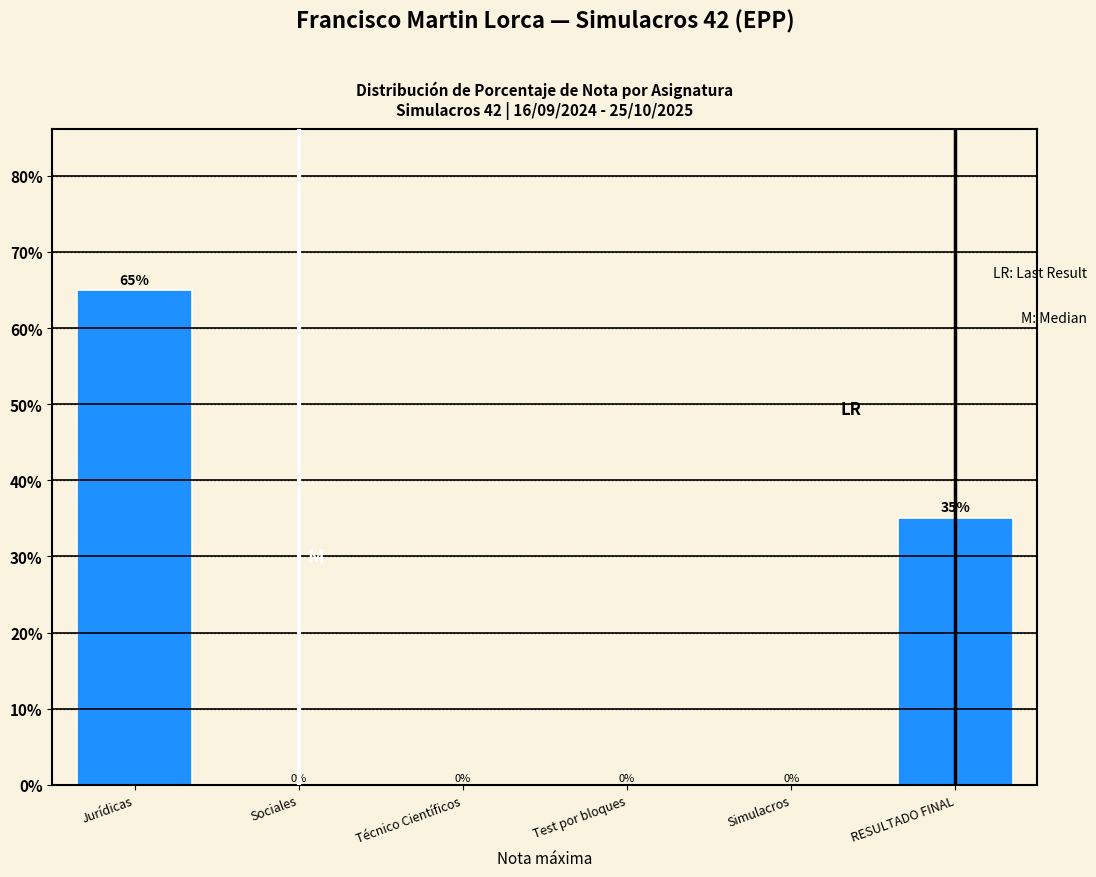

Reading left to right, list all the values displayed in this chart.

Jurídicas=65.0	Sociales=0.0	Técnico Científicos=0.0	Test por bloques=0.0	Simulacros=0.0	RESULTADO FINAL=35.0